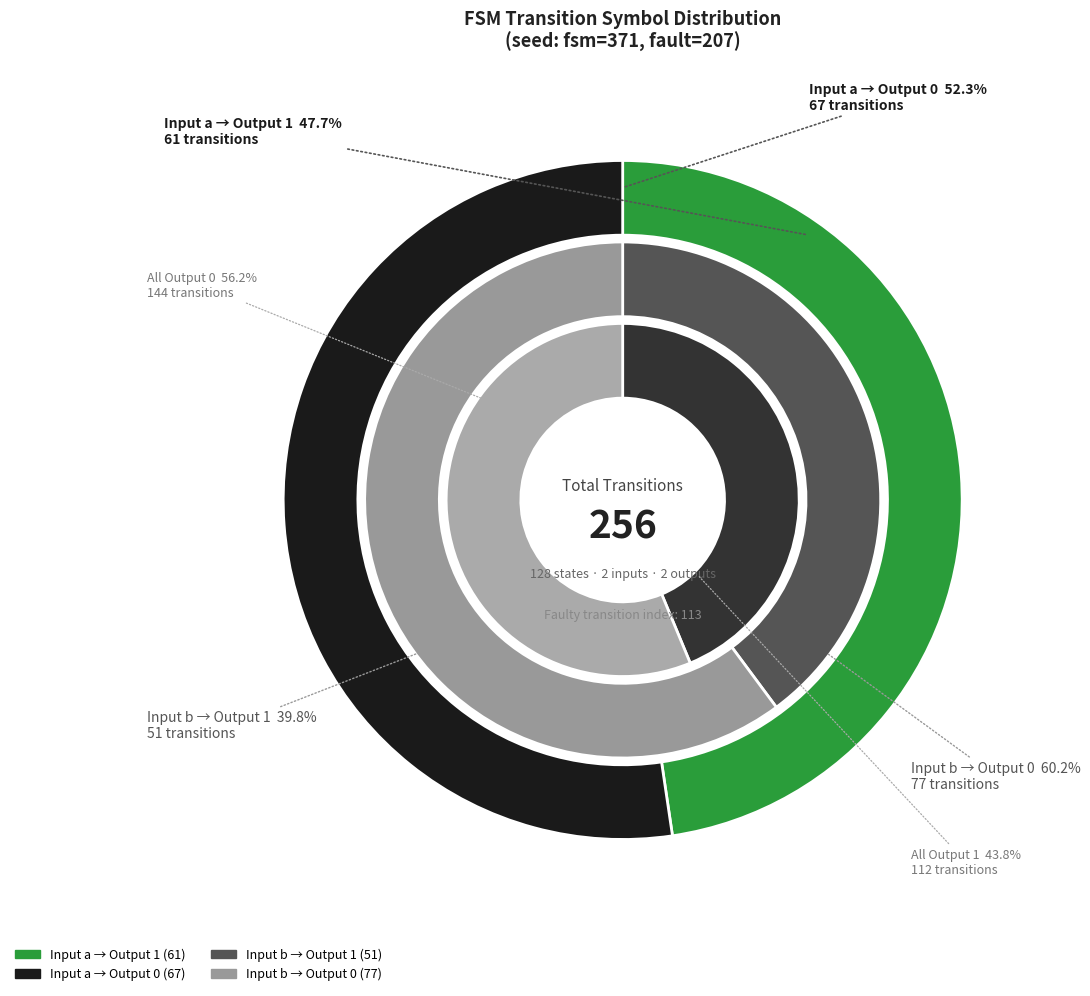

What percentage do output_symbol=0 (input b) and output_symbol=1 (input a) together represent?

53.9%